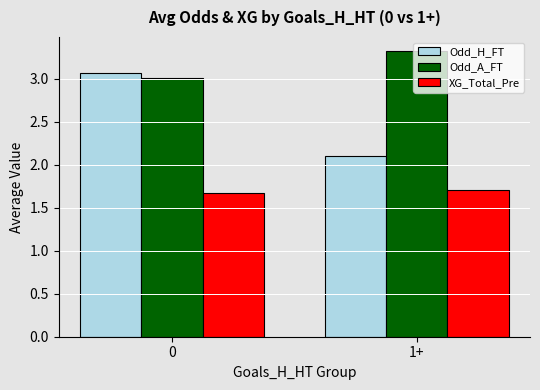

Rank the series by their average value, from highest to lowest.

Odd_A_FT, Odd_H_FT, XG_Total_Pre